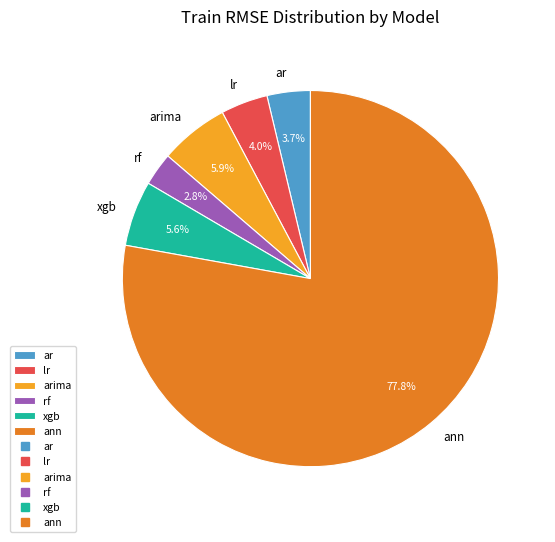

Which category has the biggest portion of the pie?

ann